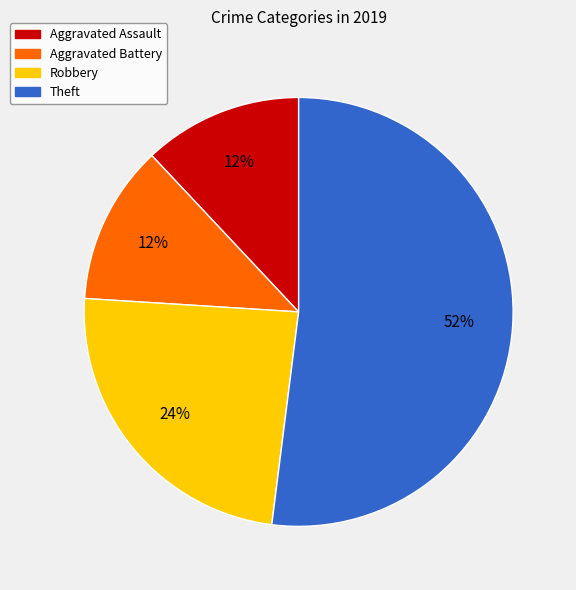

Is there any slice that represents more than half of the pie?

Yes